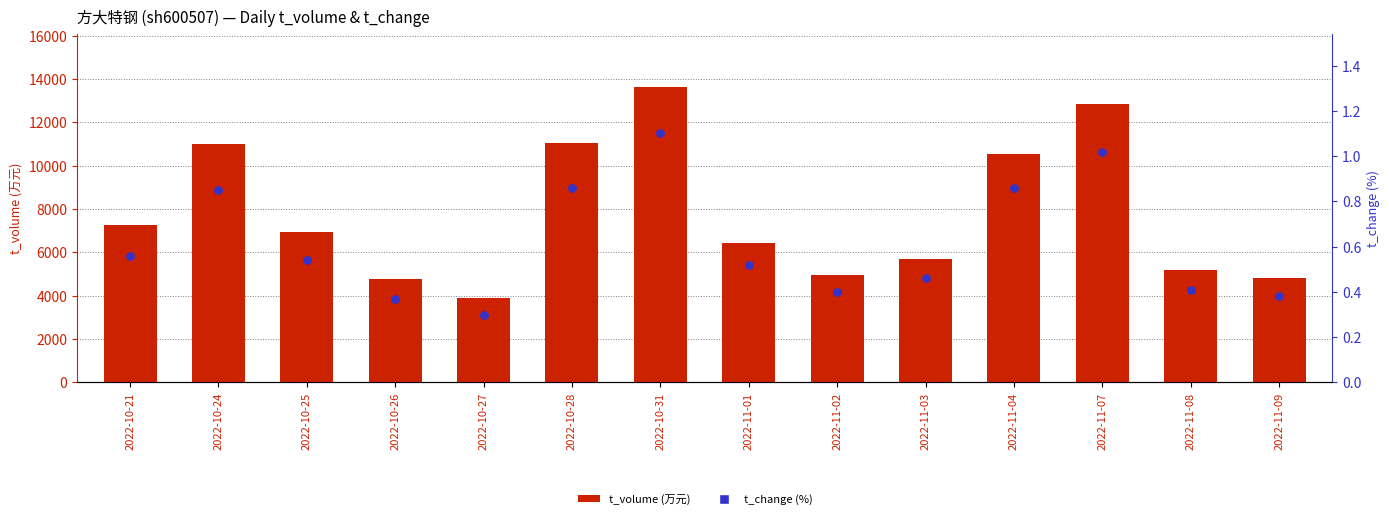

Is the value of t_change at 2022-10-25 greater than the value of t_volume at 2022-11-07?

No